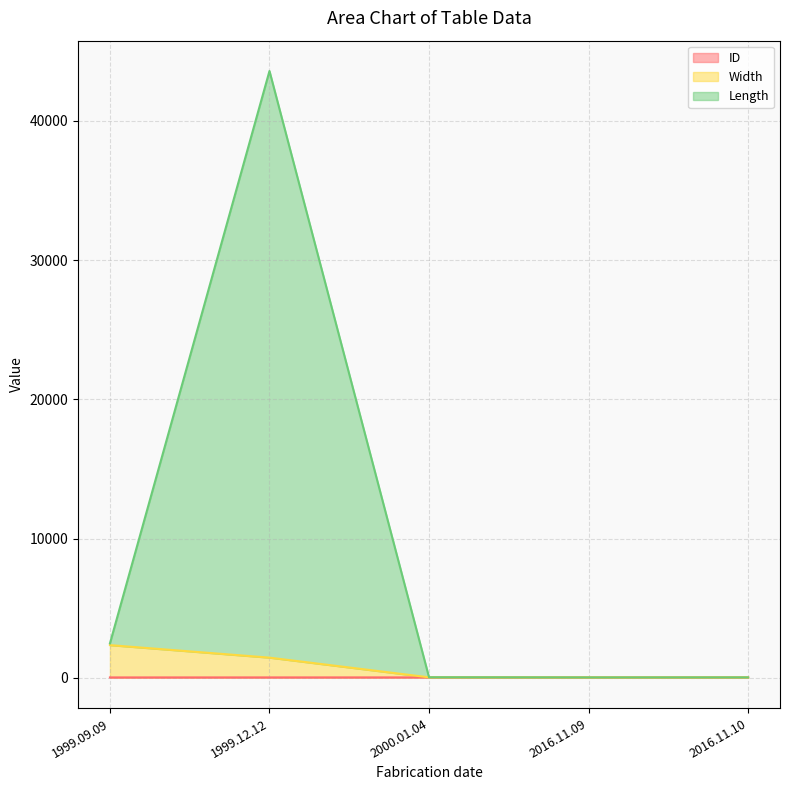

What is the label of the 3rd point from the right?

2000.01.04